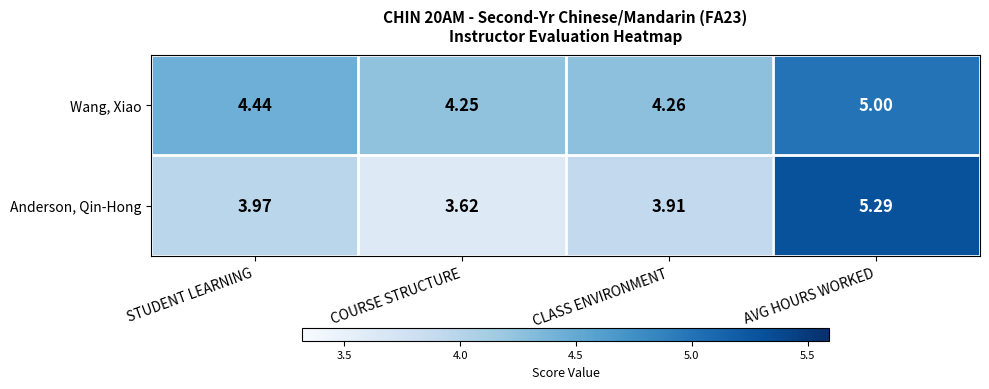

Count the number of data series in this chart.

2